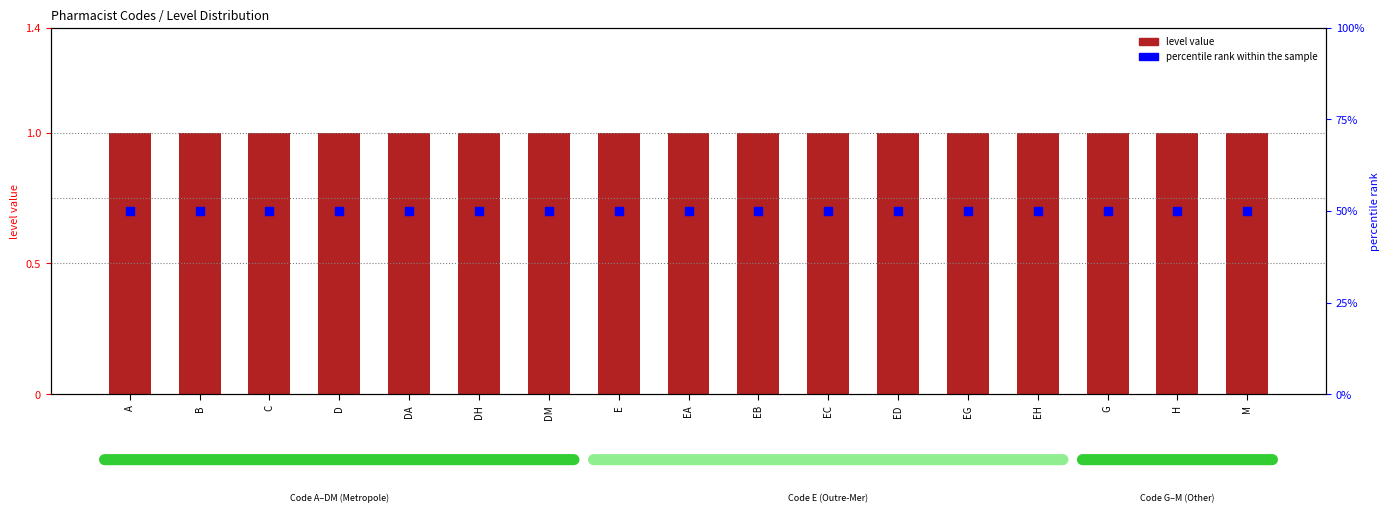

Which series has the largest Y range (max minus min)?

level value